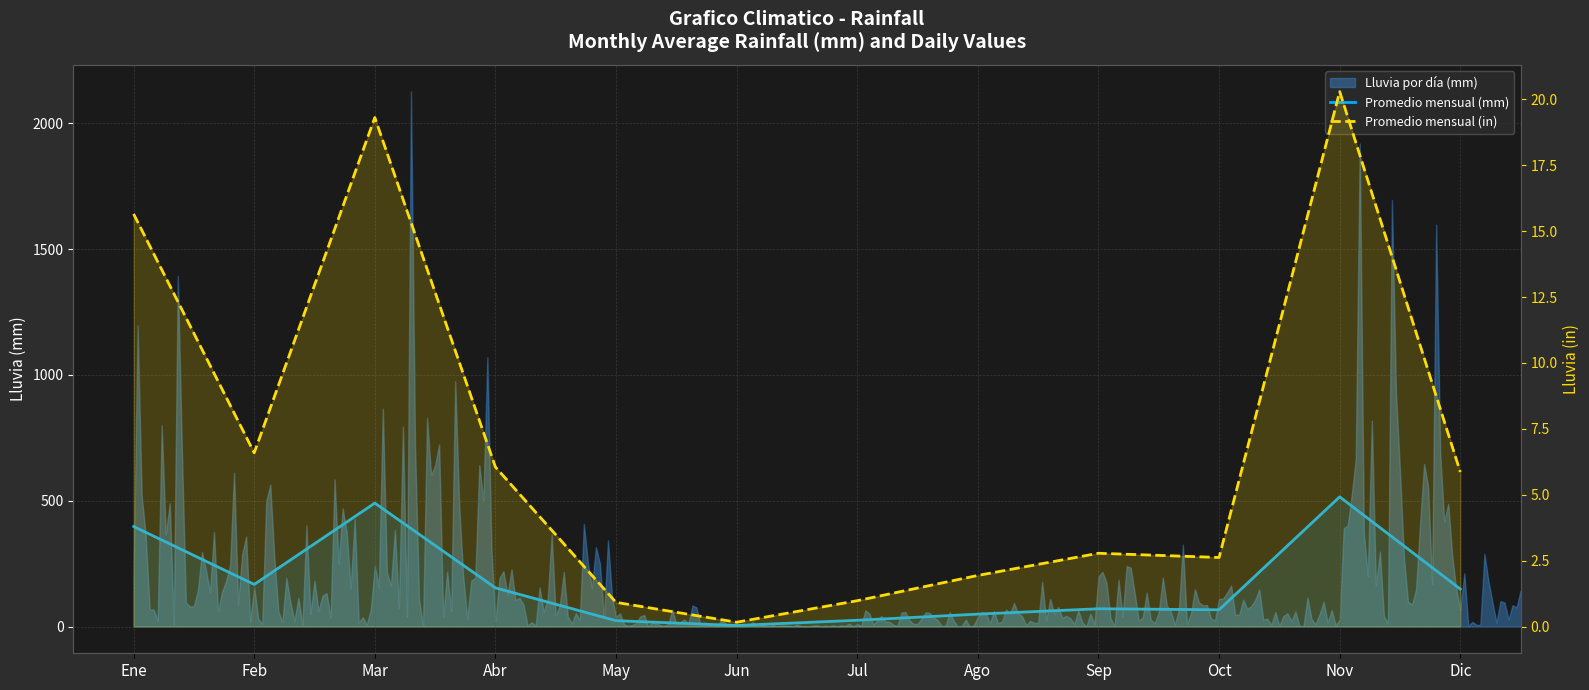

Which series changed the most between May and Dic?

Promedio mensual (mm)